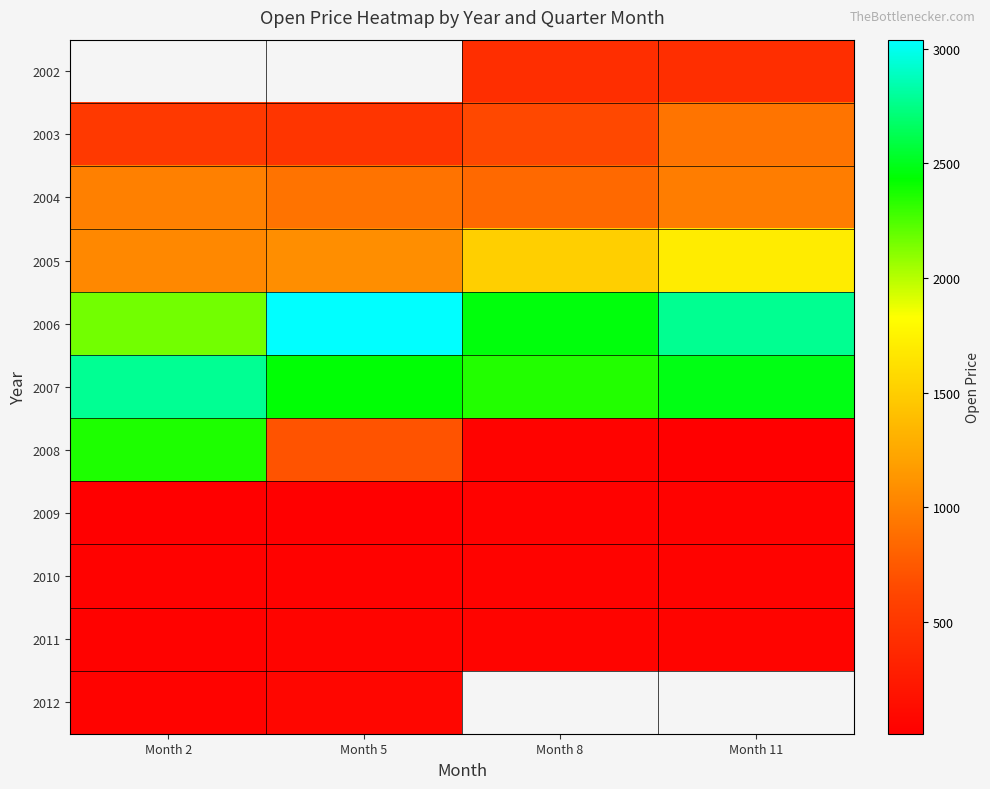

At which label does 2006 reach its minimum?

Month 2